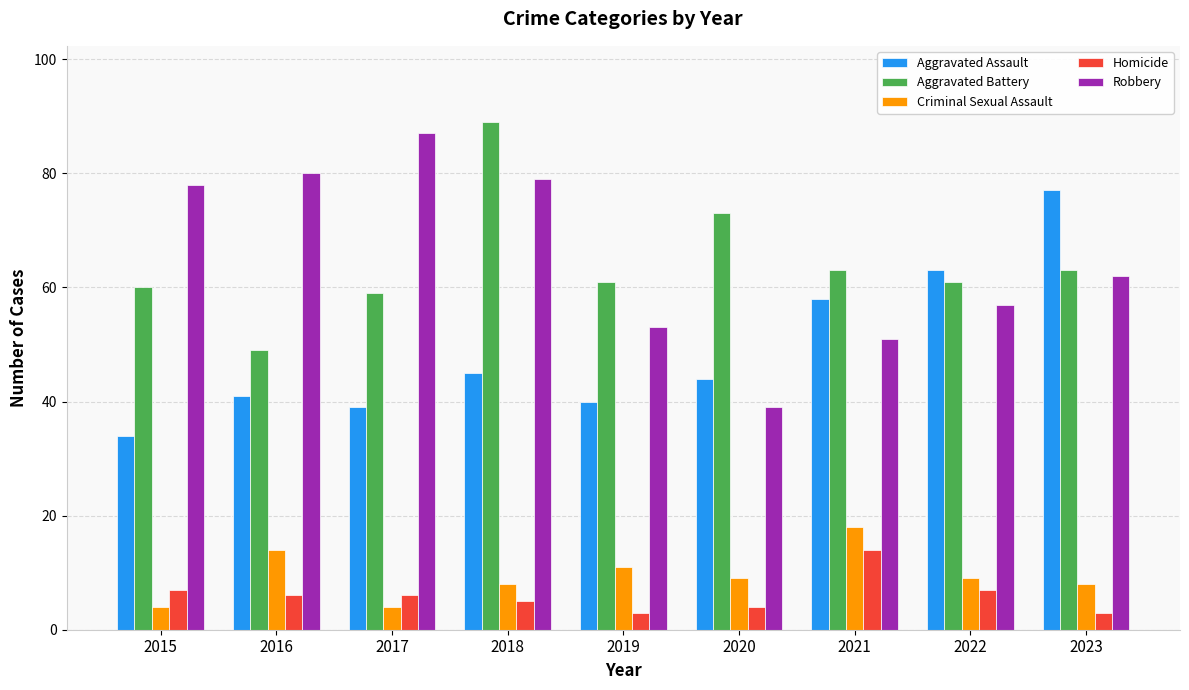

What are all the series names shown in the legend?

Aggravated Assault, Aggravated Battery, Criminal Sexual Assault, Homicide, Robbery